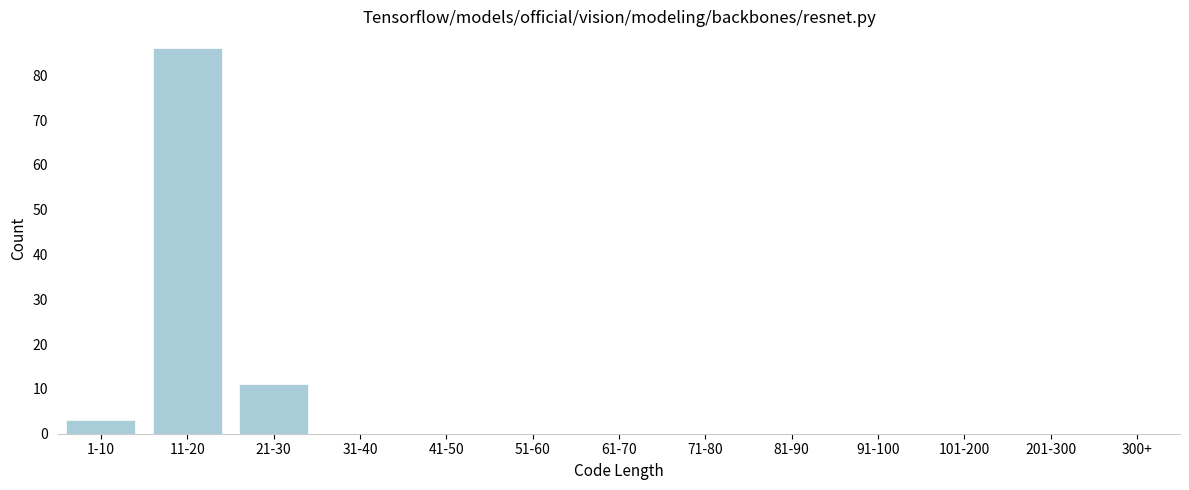

Reading right to left, list all the values displayed in this chart.

300+=0	201-300=0	101-200=0	91-100=0	81-90=0	71-80=0	61-70=0	51-60=0	41-50=0	31-40=0	21-30=11	11-20=86	1-10=3